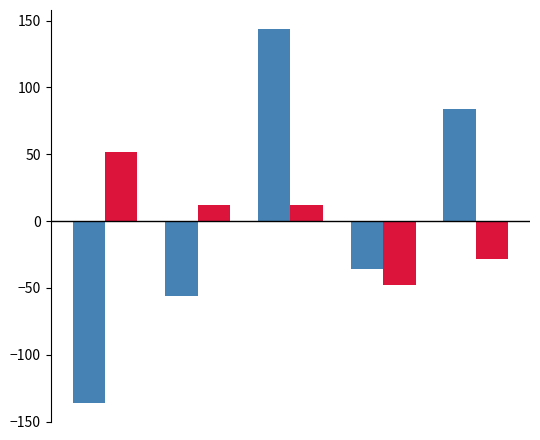

What is the minimum value shown in the chart?

-136.0